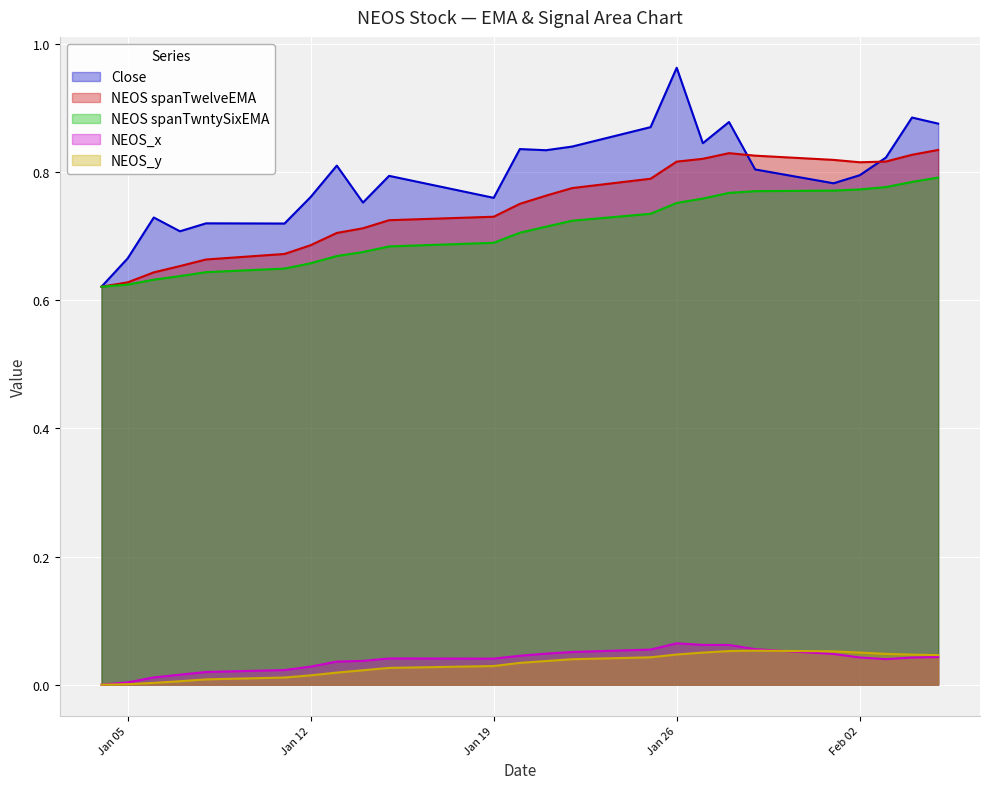

What is the minimum value for NEOS spanTwntySixEMA?

0.6